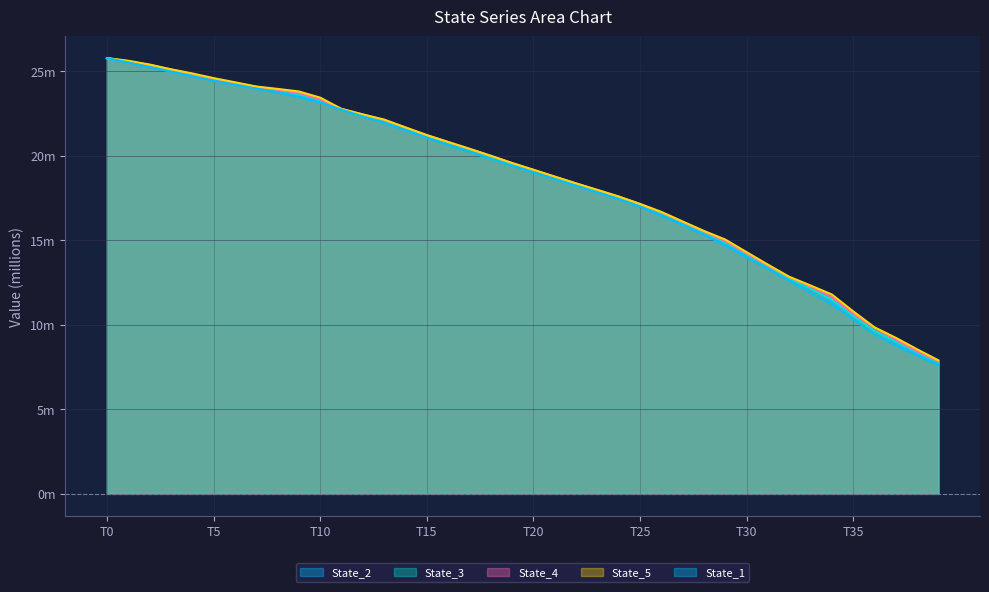

Where is State_4 nearest to the value 16?

27